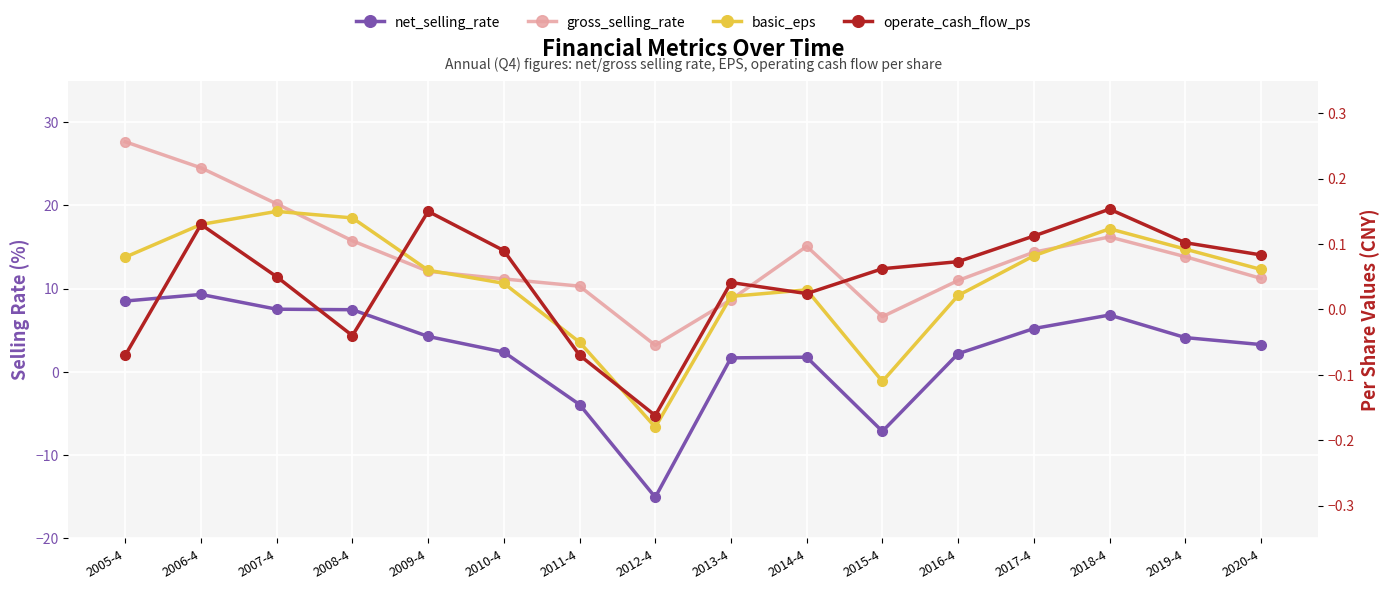

True or false: basic_eps has more than 1 points higher than both neighbors.

True